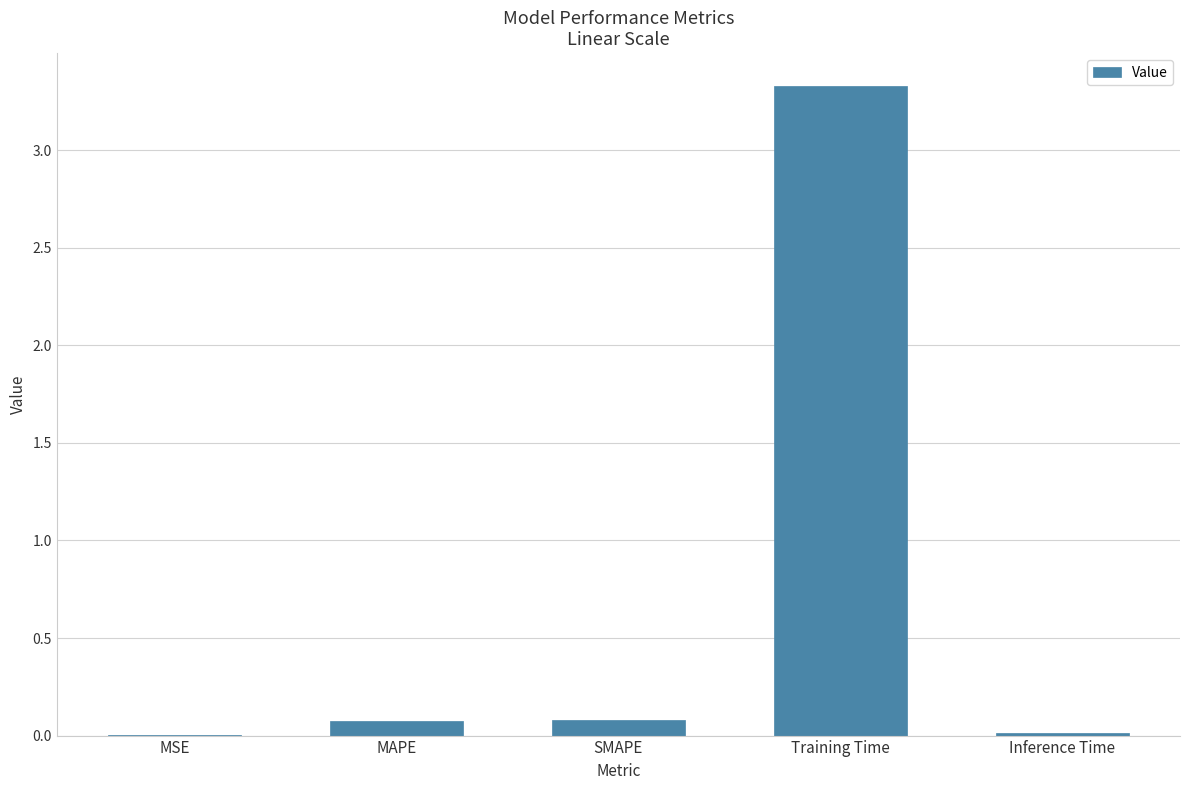

The chart shows a value of 3.3 at Training Time. True or false?

True